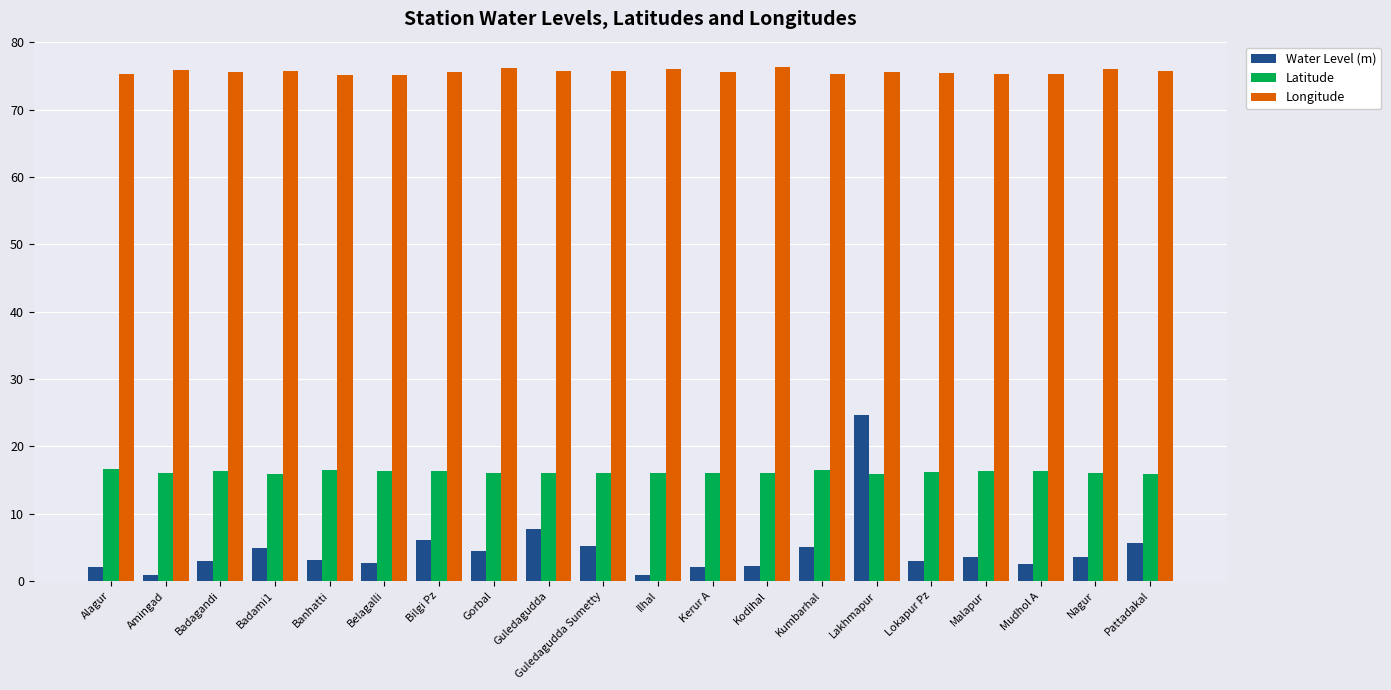

How many bars are there in total?

60